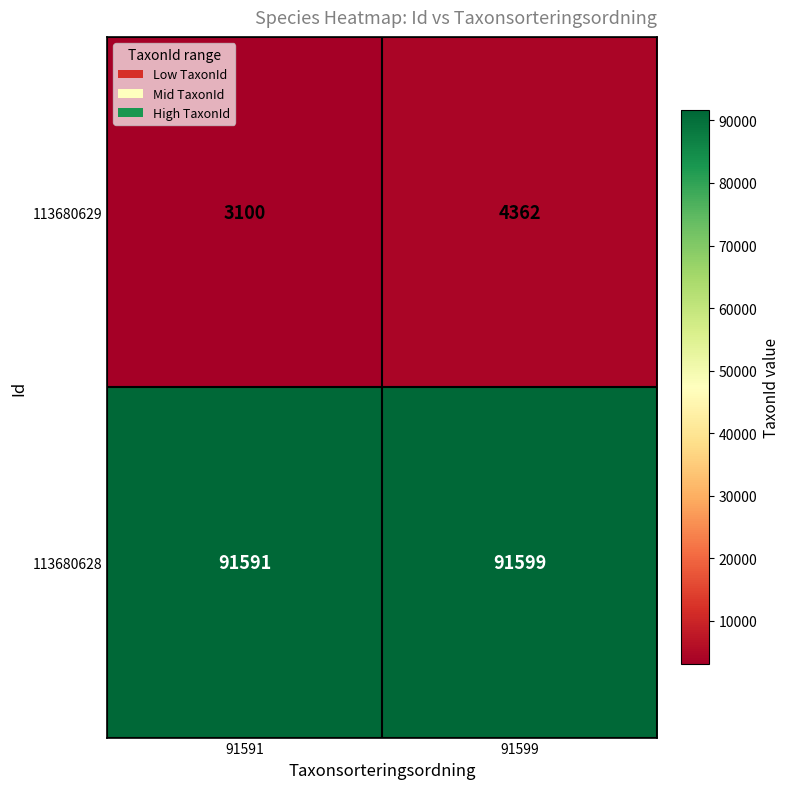

List the series in order of their overall mean, highest first.

113680628, 113680629